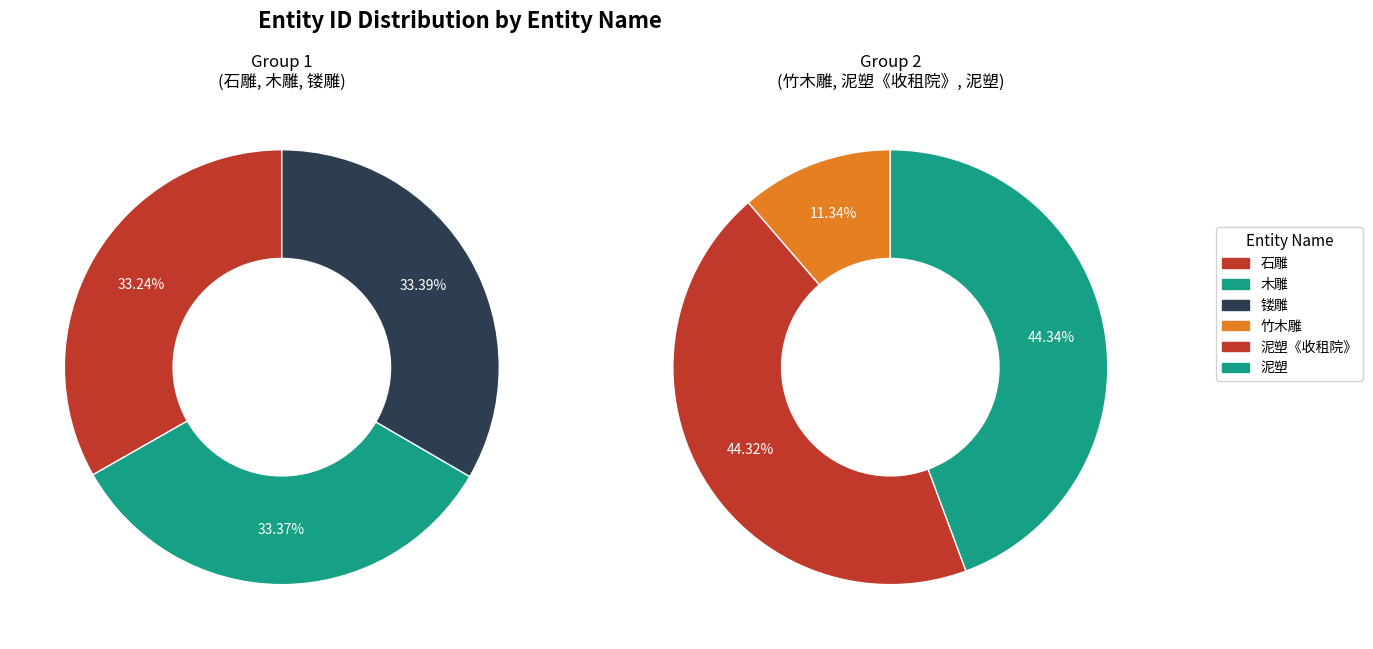

How many segments does this pie chart have?

6